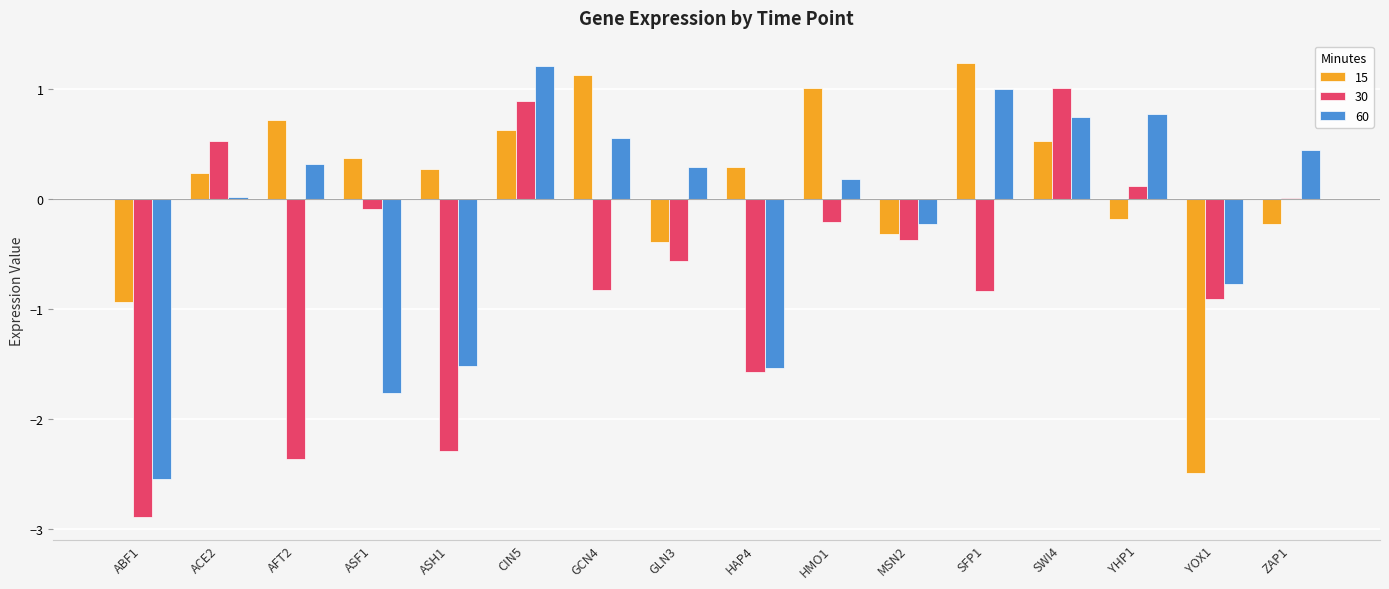

Which category has the highest value in the 15 series?

SFP1